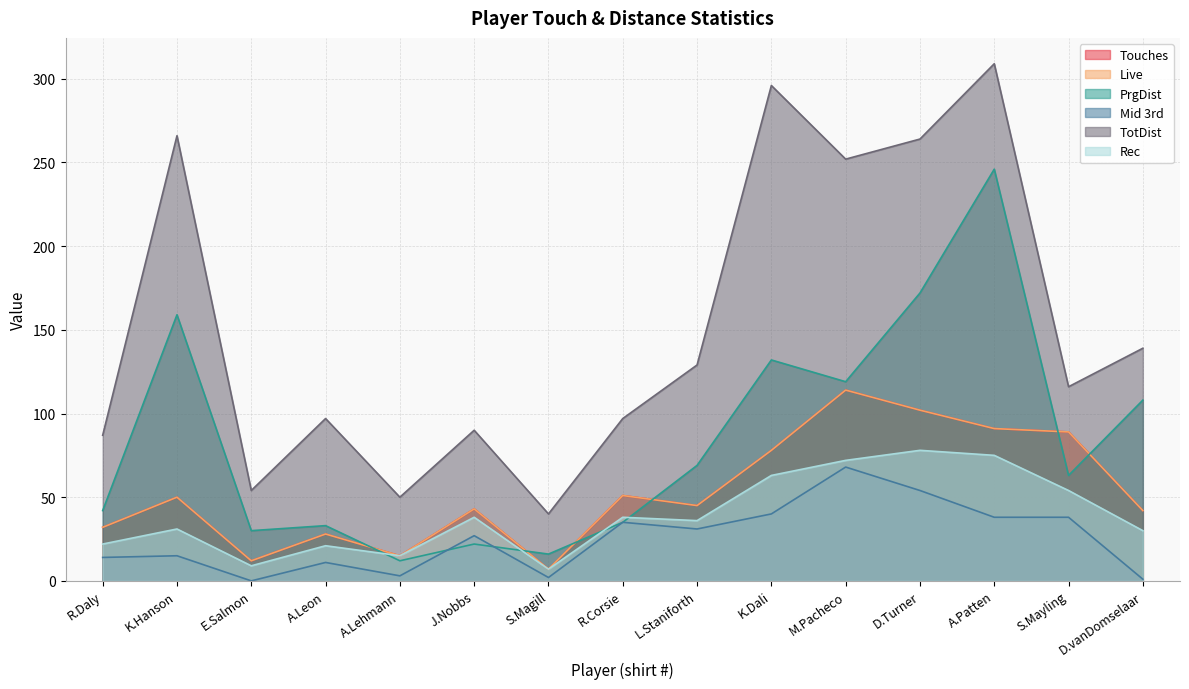

Does the chart display data point markers on the line(s)?

No